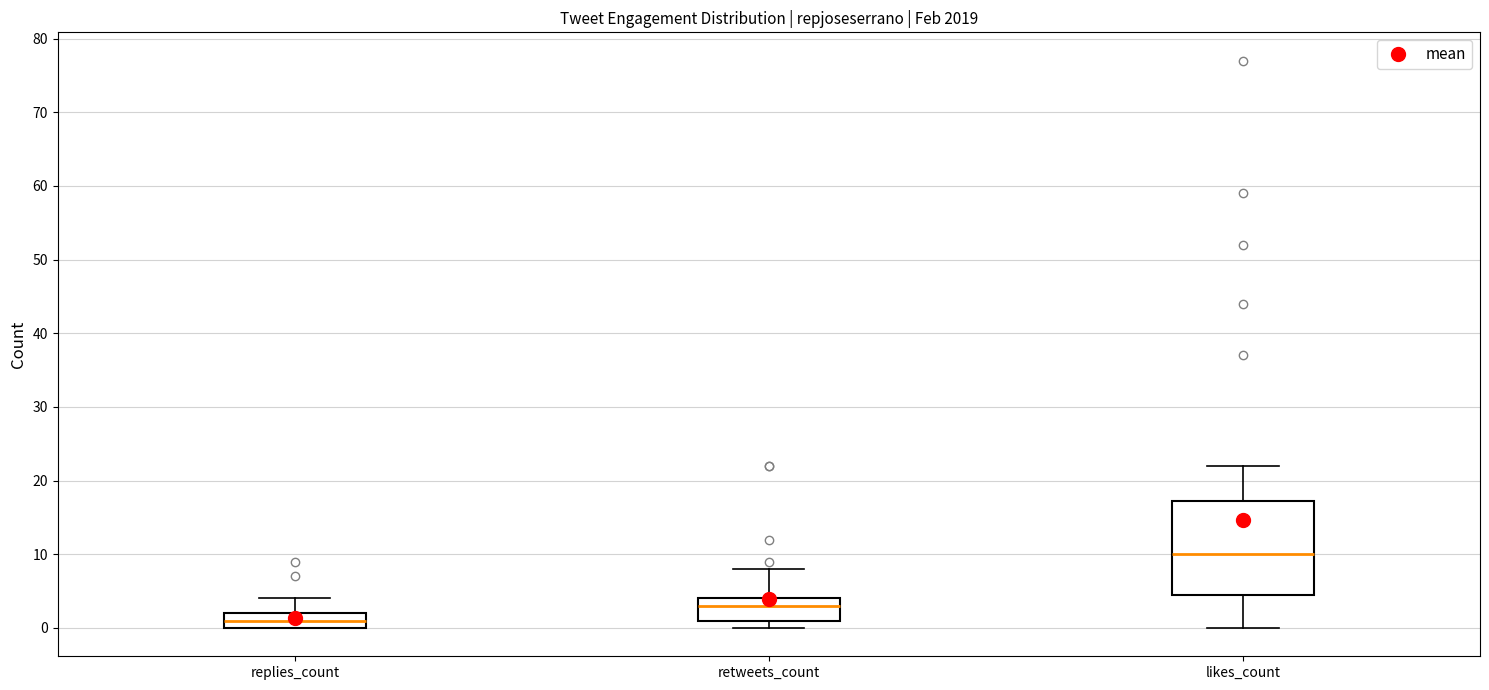

Where does the median line of the box for retweets_count sit on the y-axis? The values are not printed on the chart, so give them approximately, as read against the axis.

3